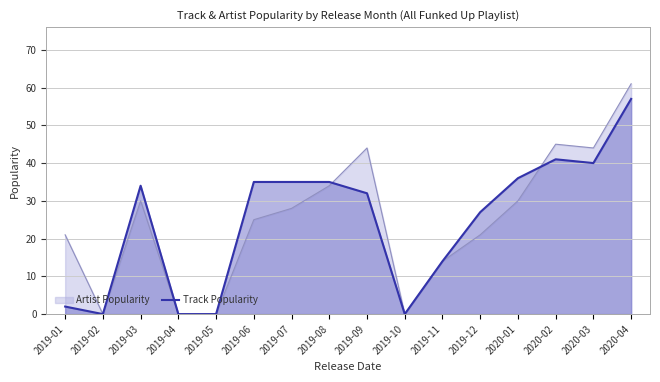

Reading left to right, extract all data points from this chart.

2	0	34	0	0	35	35	35	32	0	14	27	36	41	40	57